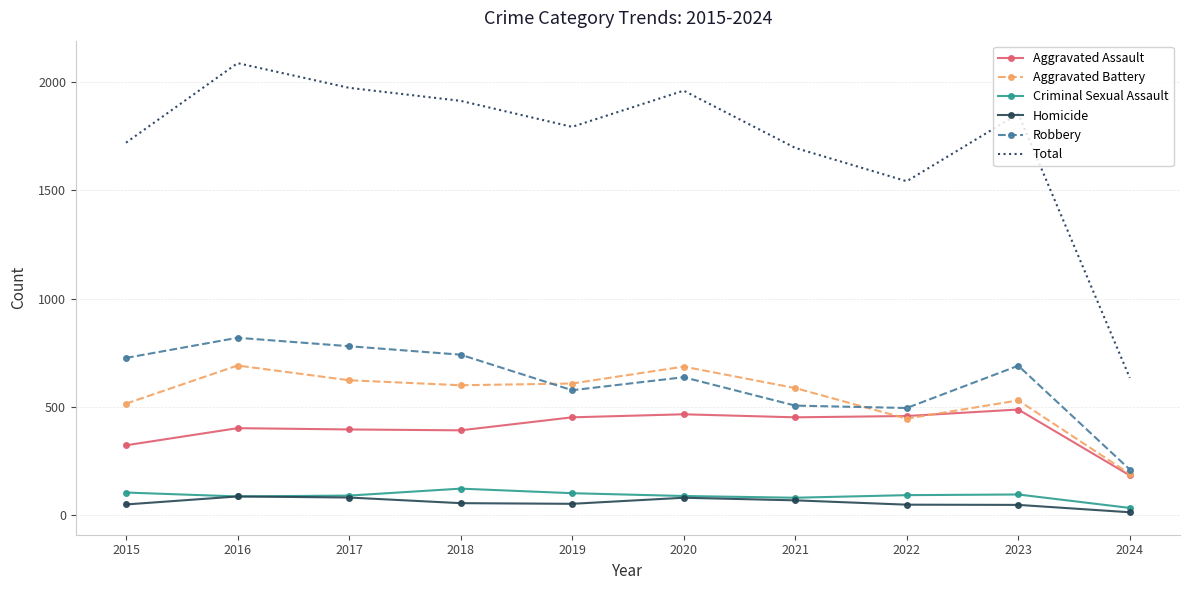

Which series has the largest range (max minus min)?

Total